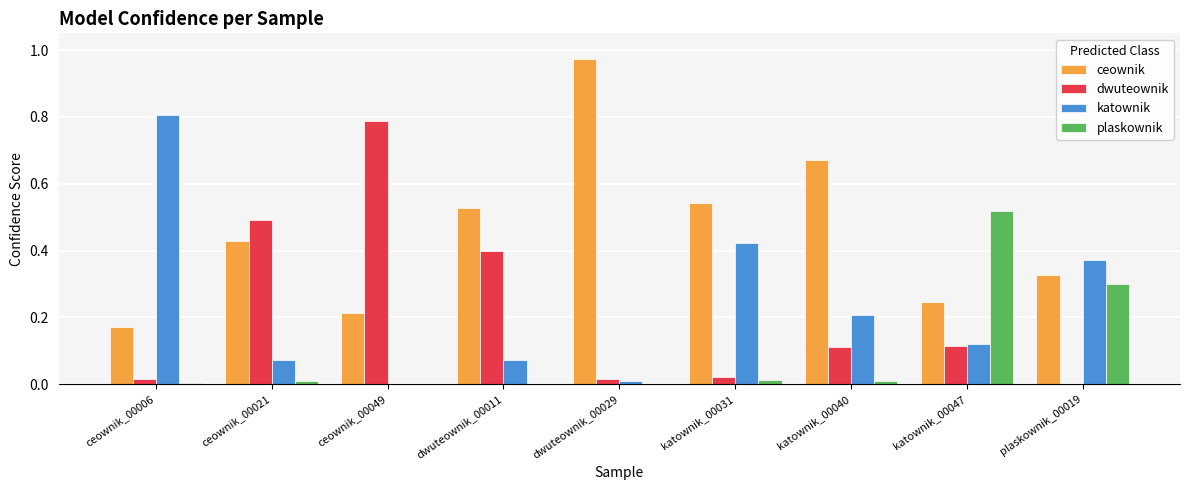

Between dwuteownik_00029 and katownik_00047, which series saw the biggest shift?

ceownik